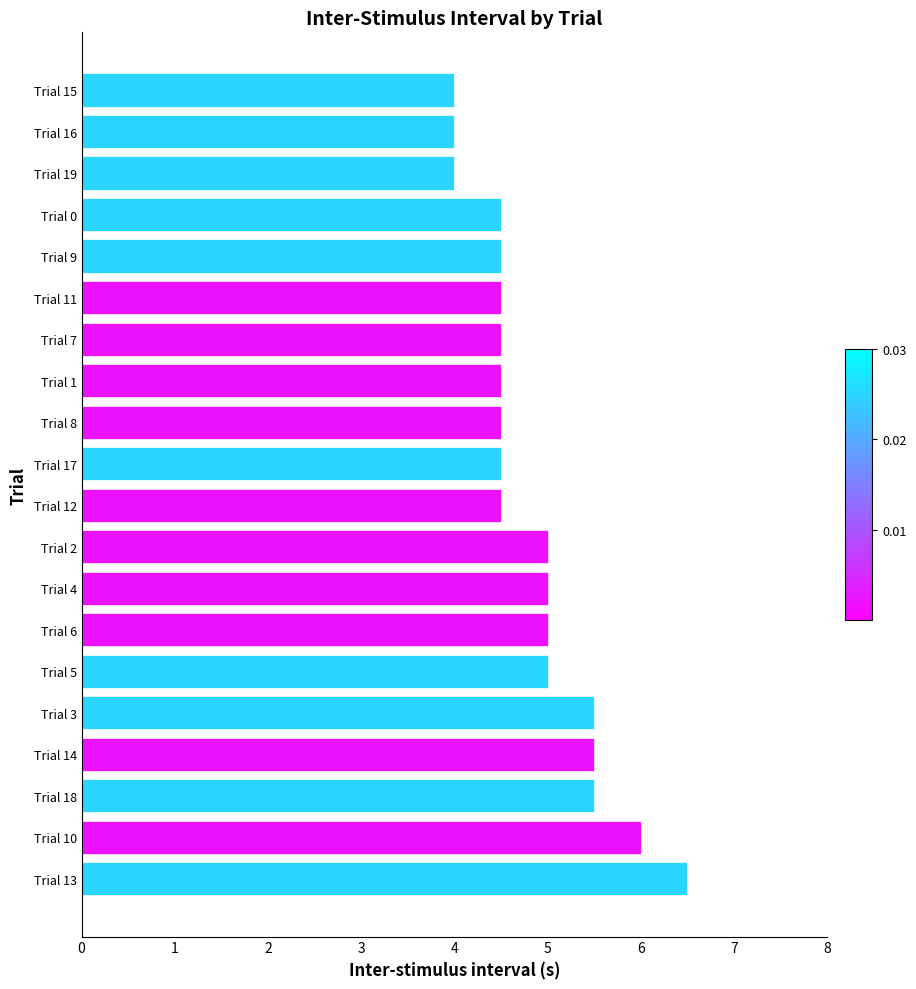

Is it true that the value at Trial 13 is 6.5?

True